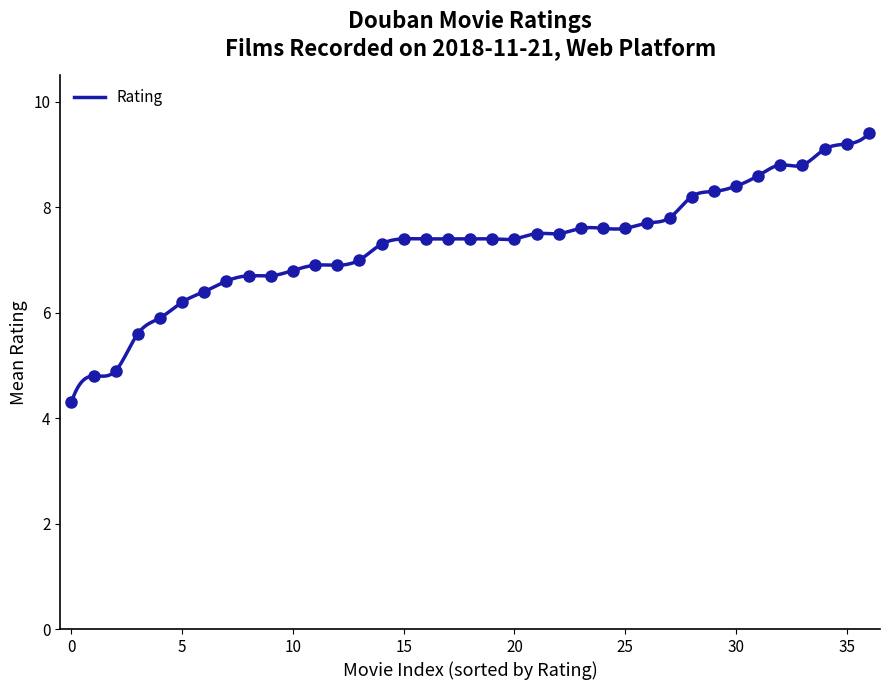

What is the highest value of the Rating series?

9.4